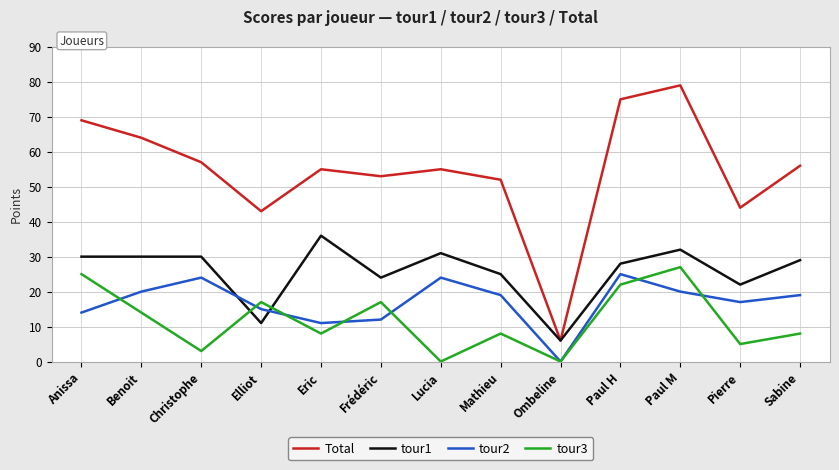

How many lines are shown in the chart?

4